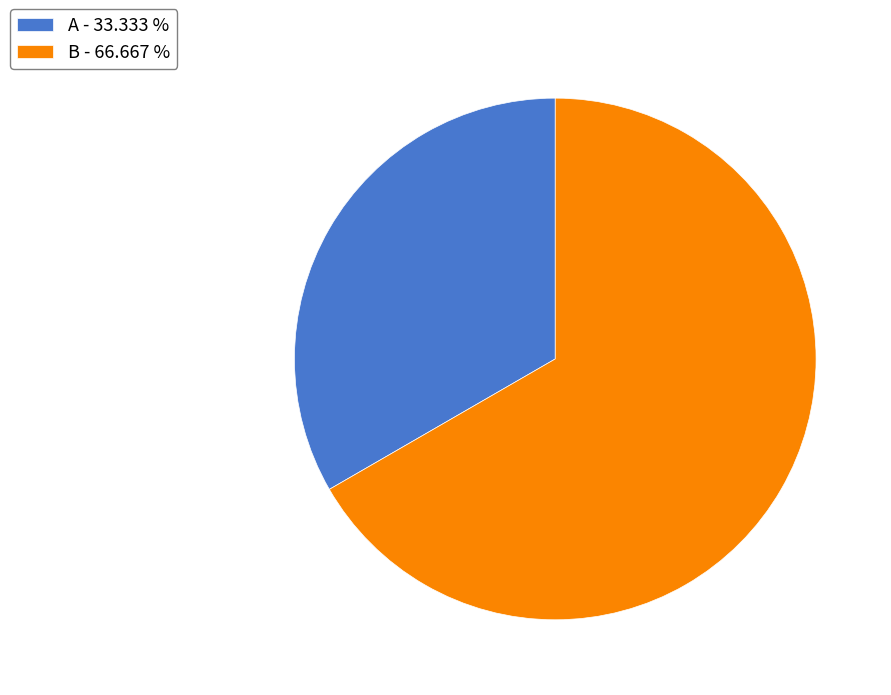

Do B and A together represent more than half of the pie?

Yes